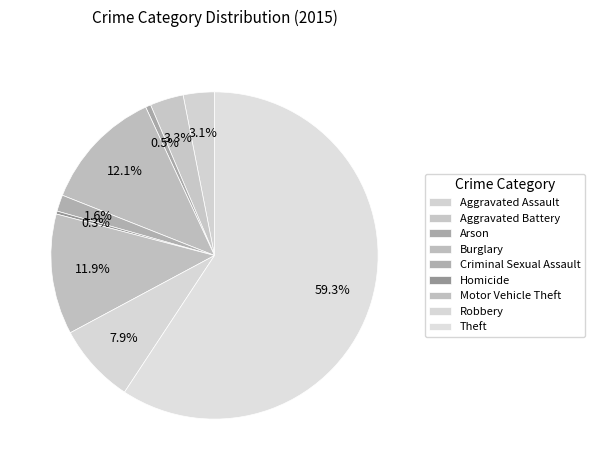

How many slices are in this pie chart?

9